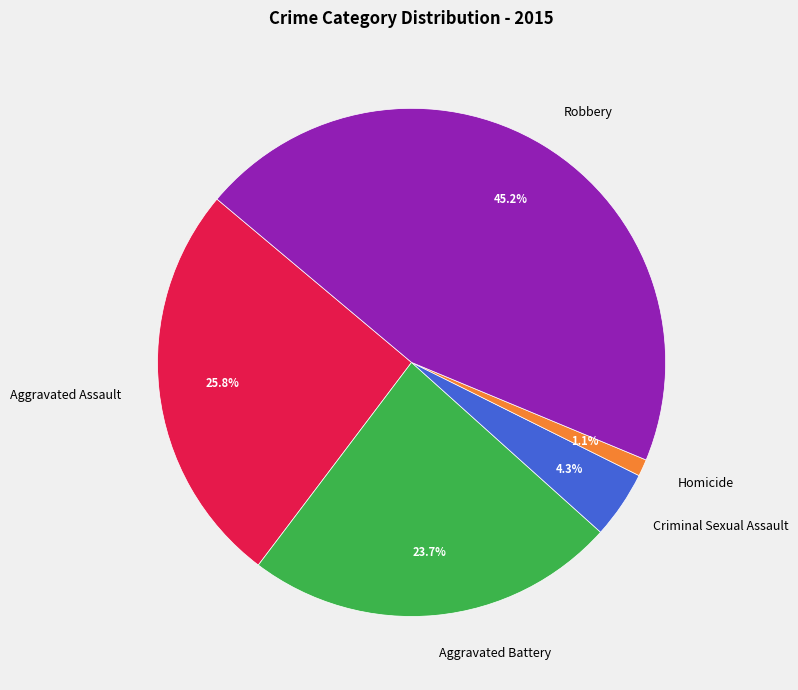

Count the number of slices in the pie.

5